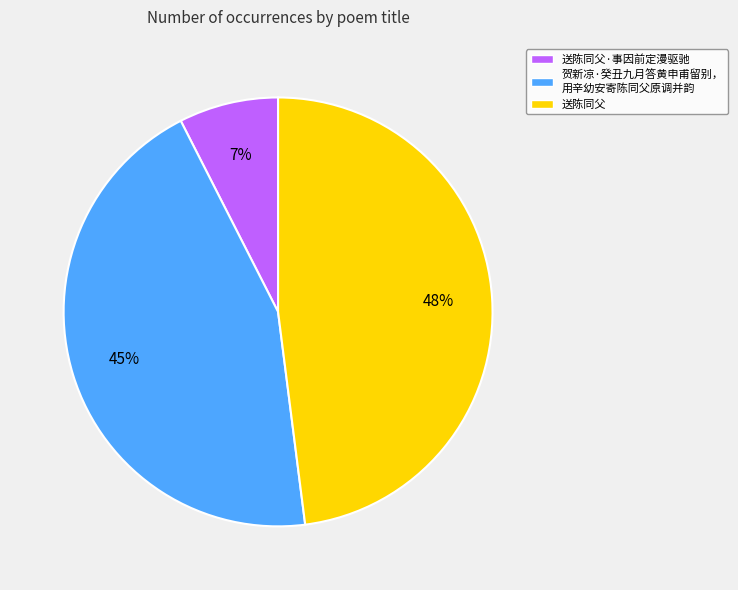

How many slices are in this pie chart?

3